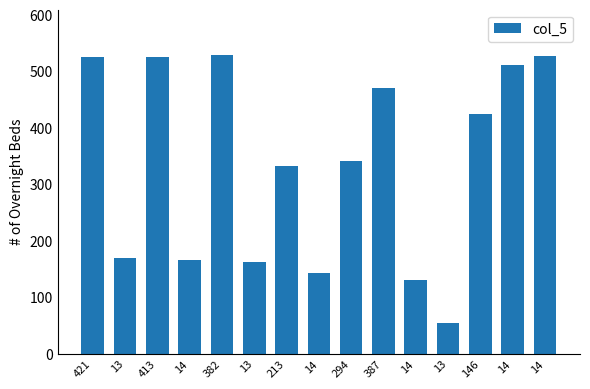

What is the greatest value displayed?

530